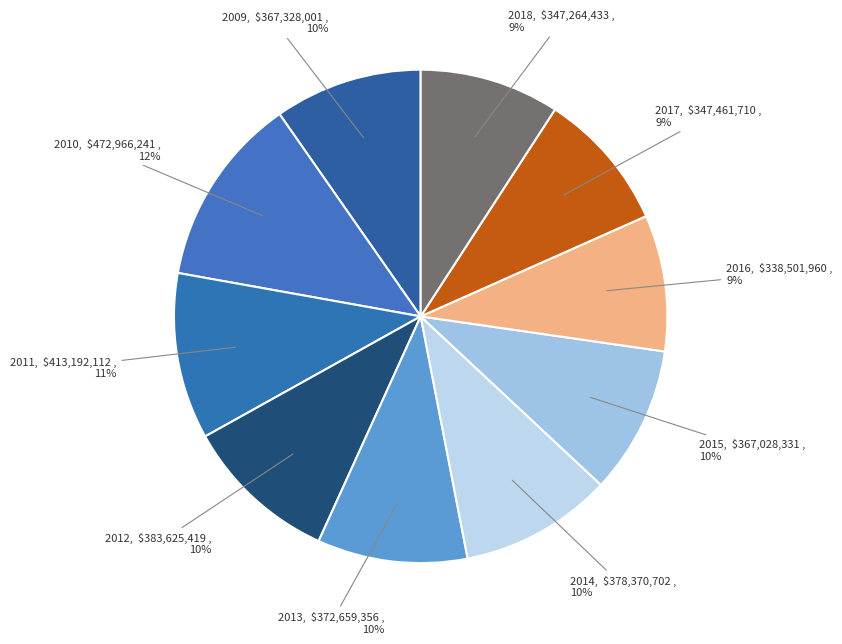

What is the largest slice in the pie chart?

2010